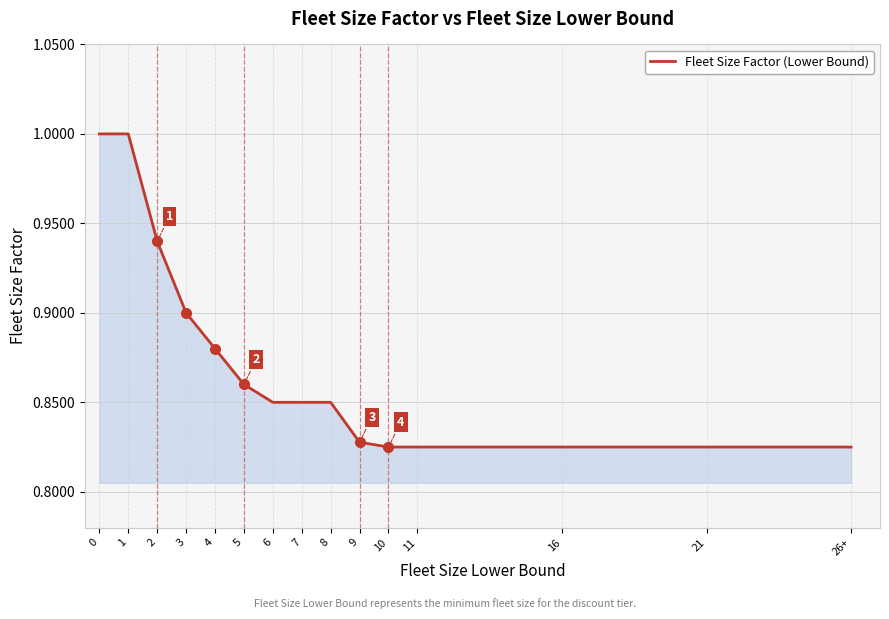

What is the sum of all values?

13.1